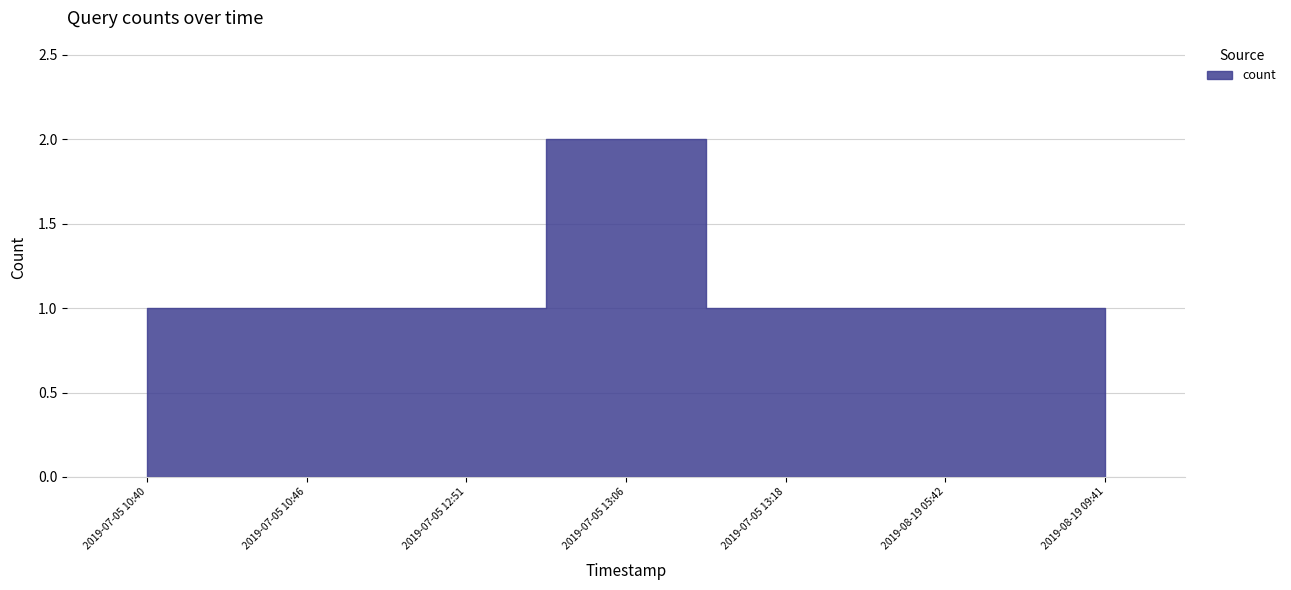

What is the smallest value displayed?

1